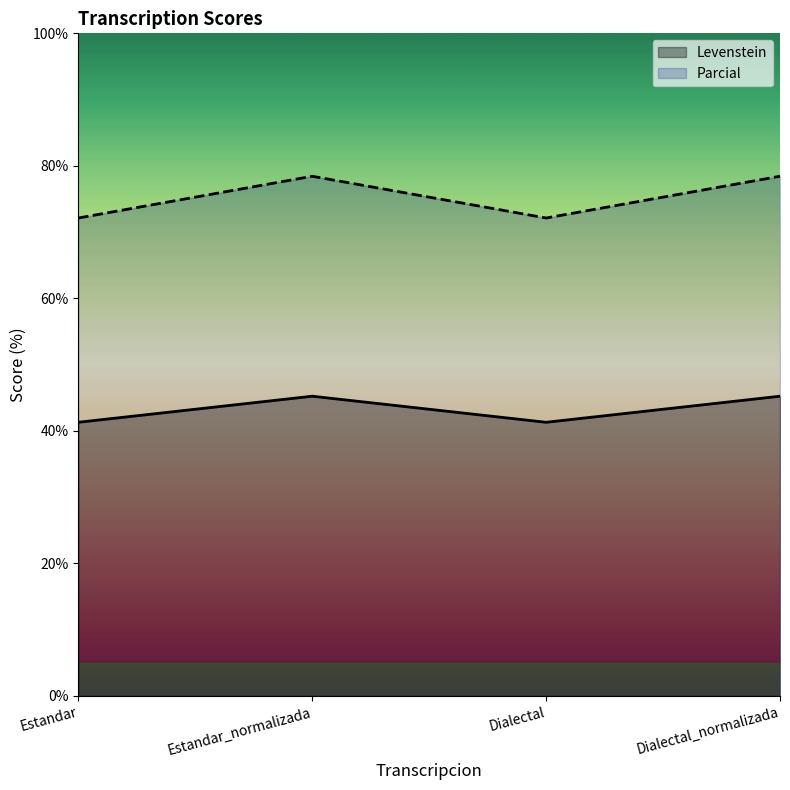

Which series has the largest total across all categories?

Parcial